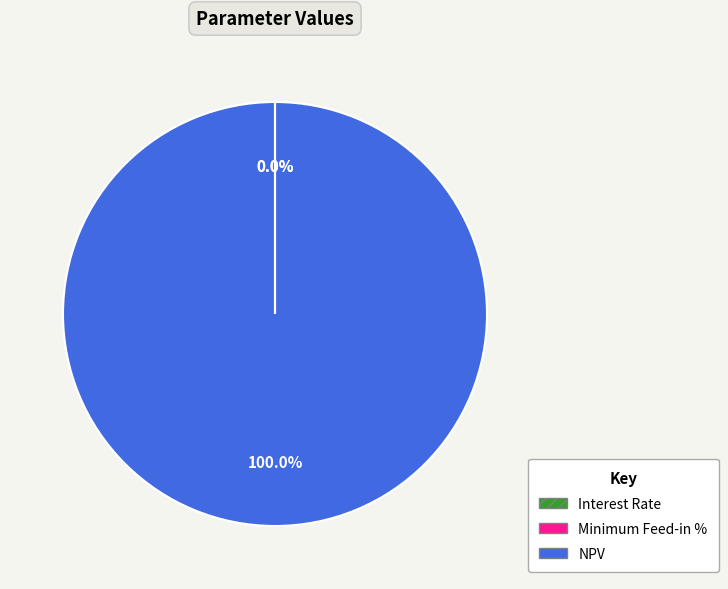

Which slice is the largest?

NPV